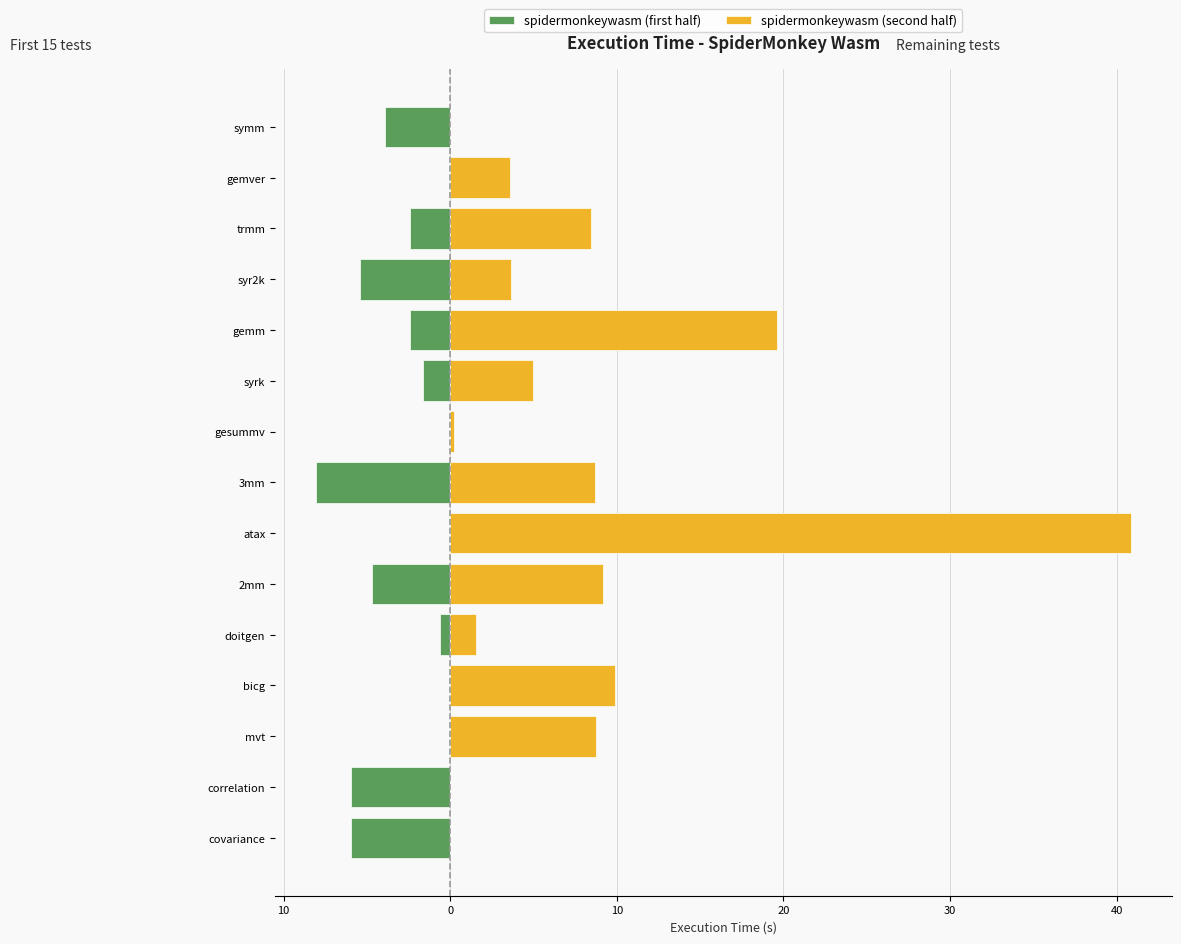

What is the difference between the second highest and second lowest values in the spidermonkeywasm (second half) series?

19.6